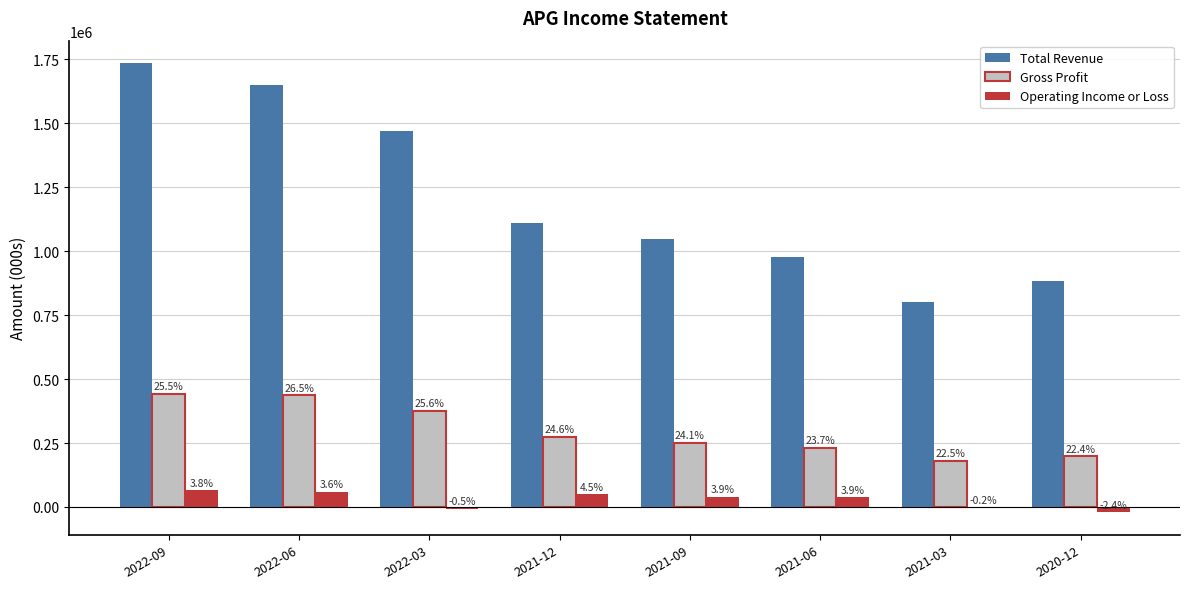

Reading left to right, transcribe all the data shown in this chart.

Total Revenue: 2022-09=1735000	2022-06=1649000	2022-03=1471000	2021-12=1112000	2021-09=1047000	2021-06=978000	2021-03=803000	2020-12=882000
Gross Profit: 2022-09=442000	2022-06=437000	2022-03=376000	2021-12=274000	2021-09=252000	2021-06=232000	2021-03=181000	2020-12=198000
Operating Income or Loss: 2022-09=66000	2022-06=59000	2022-03=-7000	2021-12=50000	2021-09=41000	2021-06=38000	2021-03=-2000	2020-12=-21000